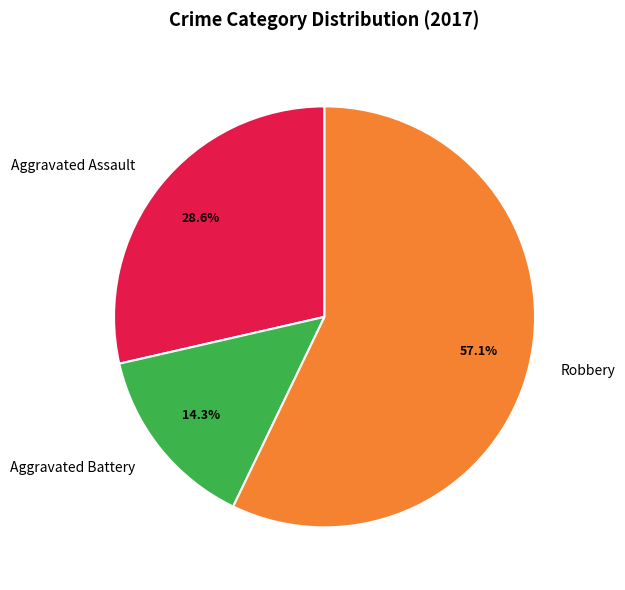

What percentage is NOT represented by Robbery?

42.9%